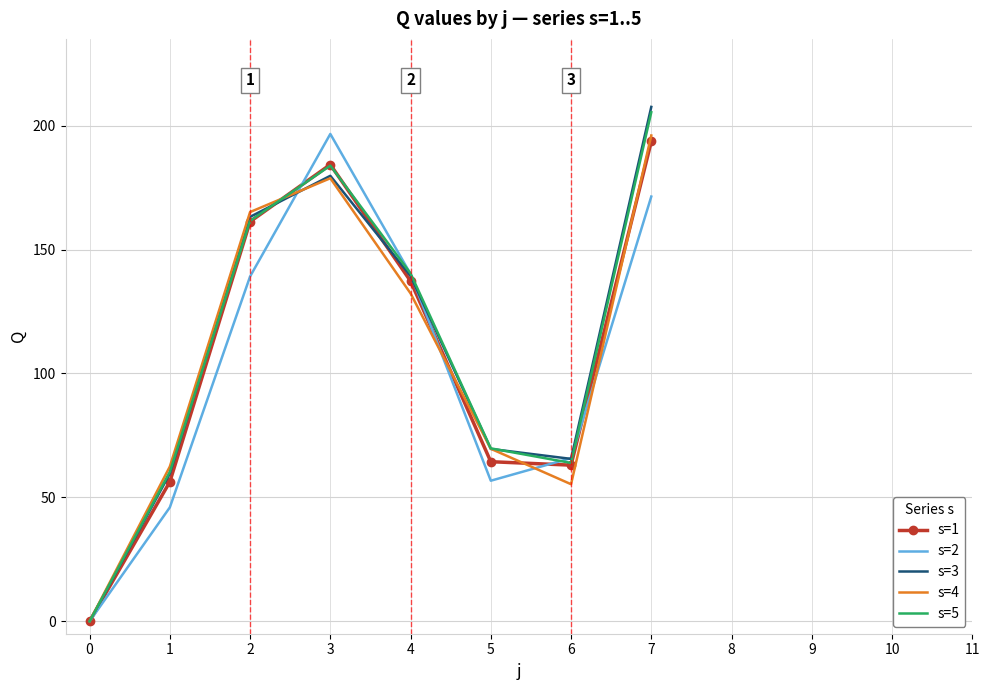

What is the average value of the s=2 series?

102.0